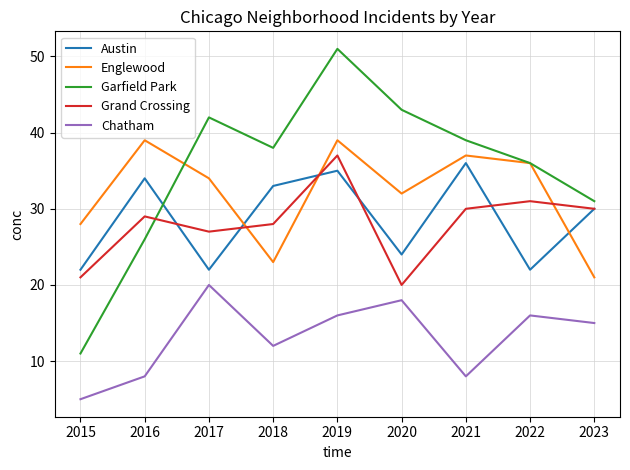

Between 2018 and 2022, which series saw the biggest shift?

Englewood